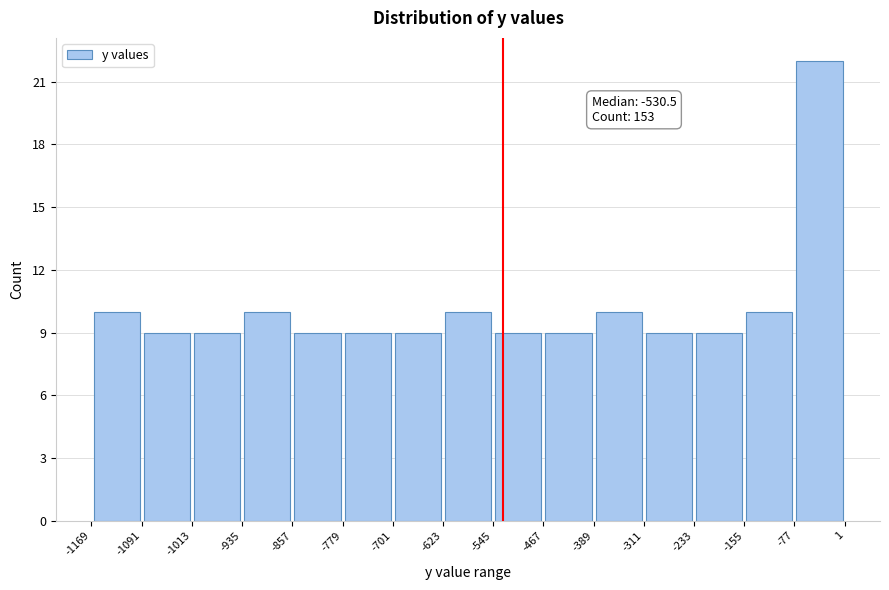

Which range on the x-axis has the tallest bar?

-77 to 1